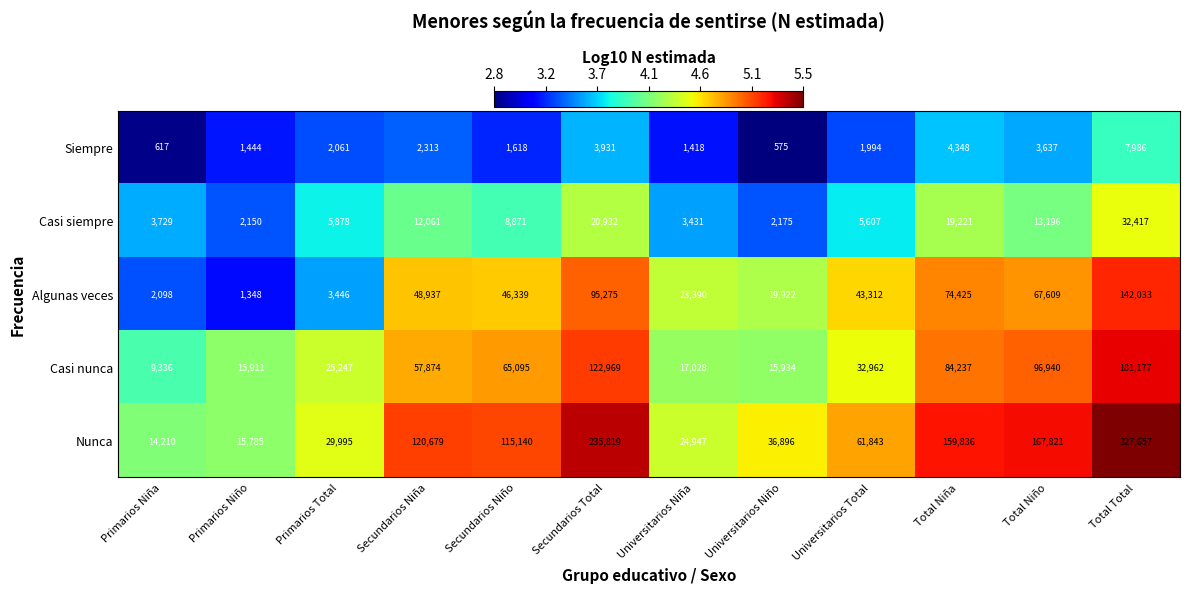

At which category is the sum across all series the highest?

Total Total